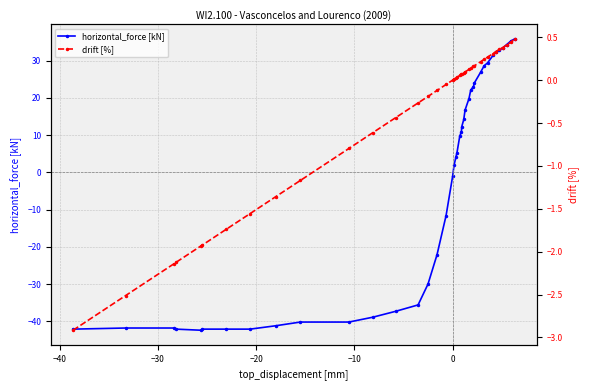

Reading right to left, transcribe all the data shown in this chart.

horizontal_force [kN]: 35.8	35.2	34.3	33.4	32.7	32.4	31.4	29.4	28.6	26.9	24.0	23.0	22.1	19.8	16.7	14.2	12.2	10.9	9.7	5.3	4.2	1.9	-1.0	-11.6	-22.1	-30.0	-35.6	-37.3	-38.9	-40.2	-40.2	-41.2	-42.1	-42.1	-42.1	-42.4	-42.1	-41.8	-41.8	-42.1
drift [%]: 0.5	0.4	0.4	0.4	0.4	0.3	0.3	0.3	0.2	0.2	0.2	0.2	0.1	0.1	0.1	0.1	0.1	0.1	0.1	0.0	0.0	0.0	0.0	-0.1	-0.1	-0.2	-0.3	-0.4	-0.6	-0.8	-1.2	-1.4	-1.6	-1.7	-1.9	-1.9	-2.1	-2.1	-2.5	-2.9